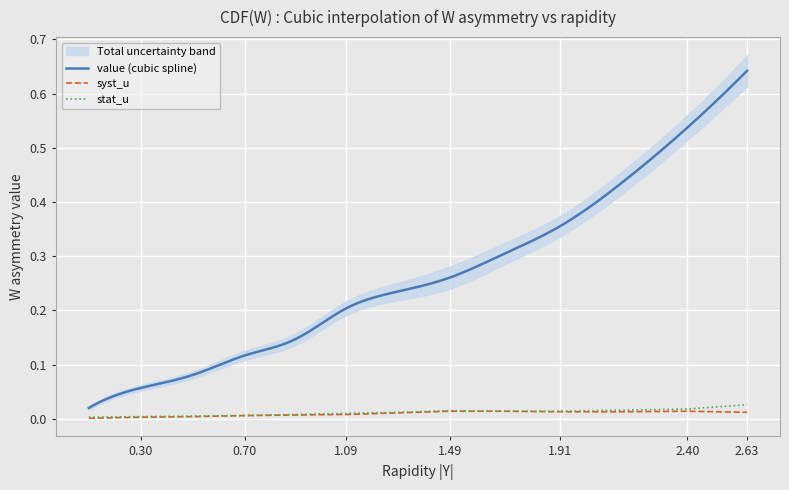

True or false: stat_u has a value of 0.0 at 0.70.

True